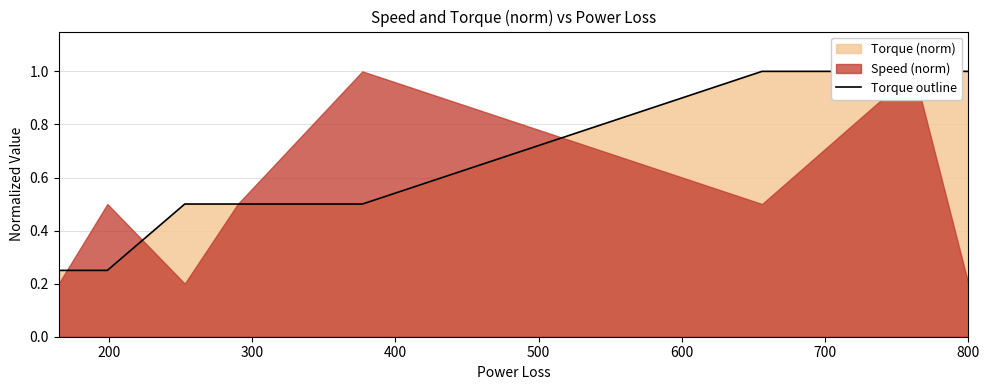

What is the sum of all values?

5.0